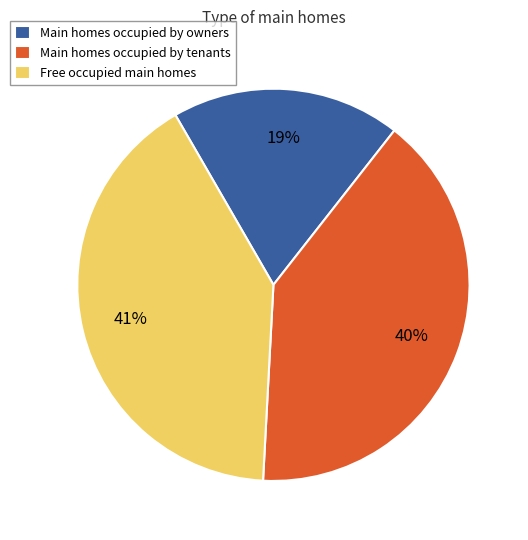

Is the sum of Main homes occupied by owners and Free occupied main homes greater than half?

Yes